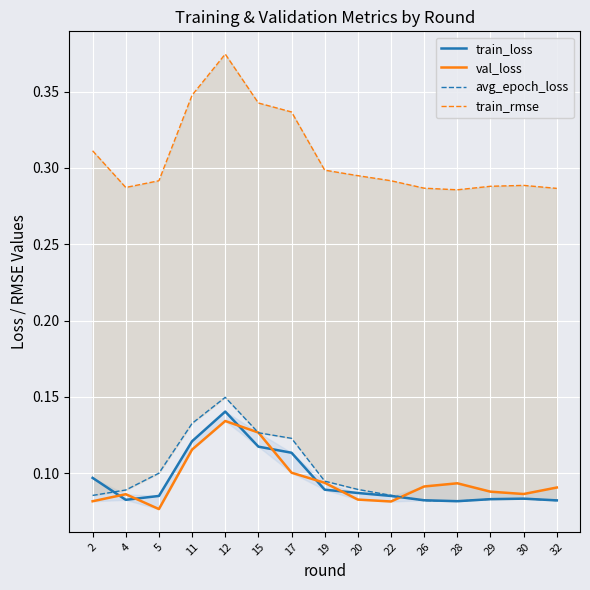

The value of train_loss at 20 is 0.2. True or false?

False